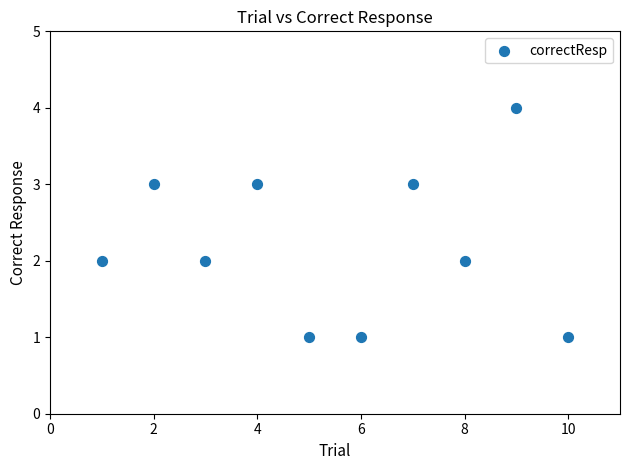

What is the average X value?

6